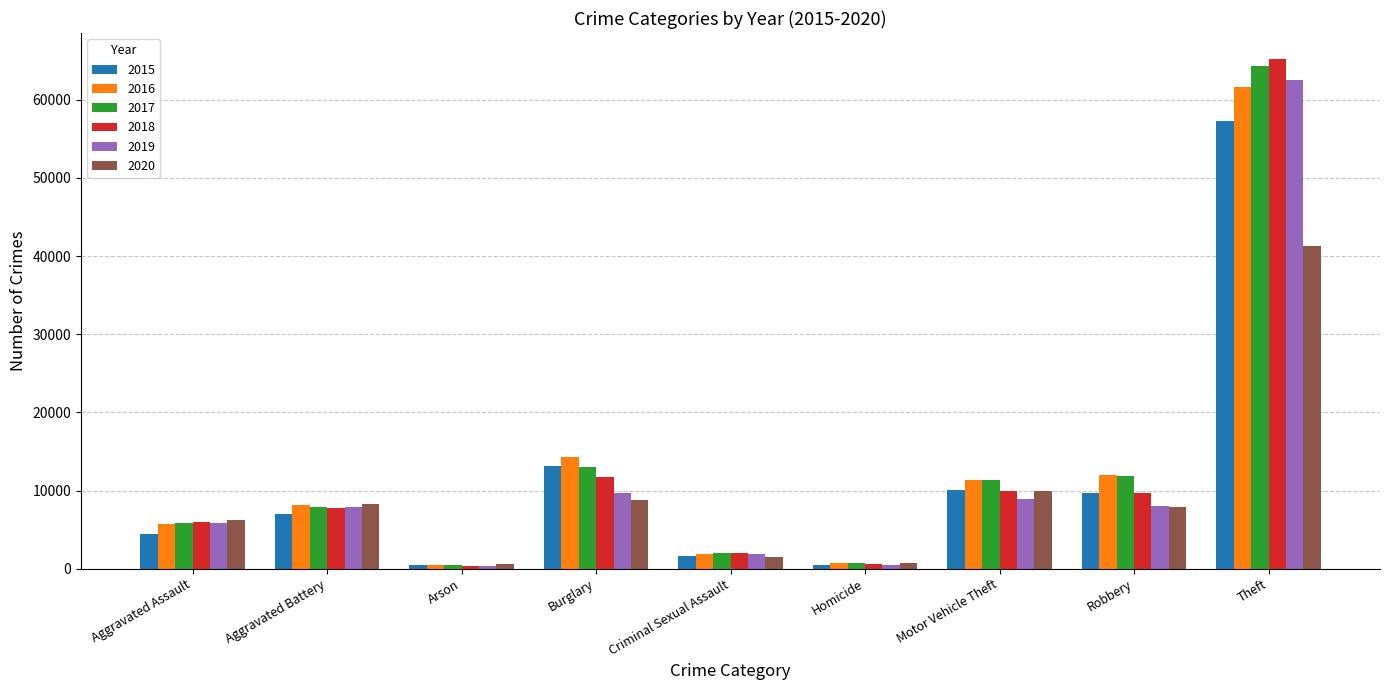

What position from the right is Arson?

7